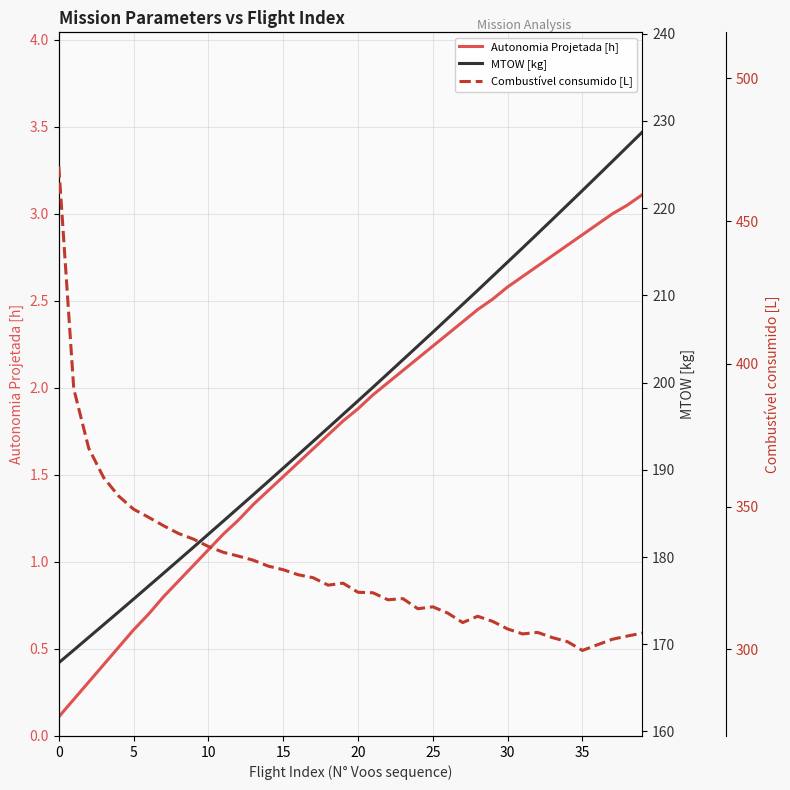

What is the maximum value for Autonomia Projetada [h]?

3.1